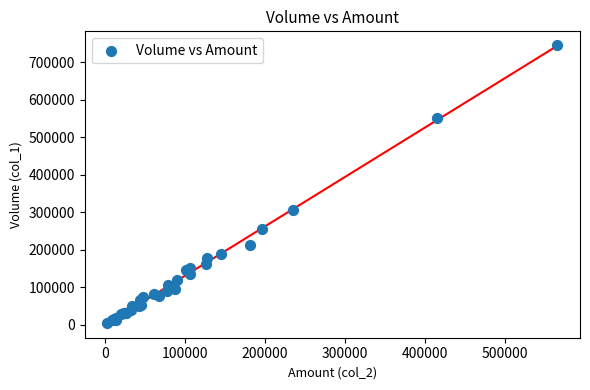

What Y value in the scatter plot is closest to 375000?

307000